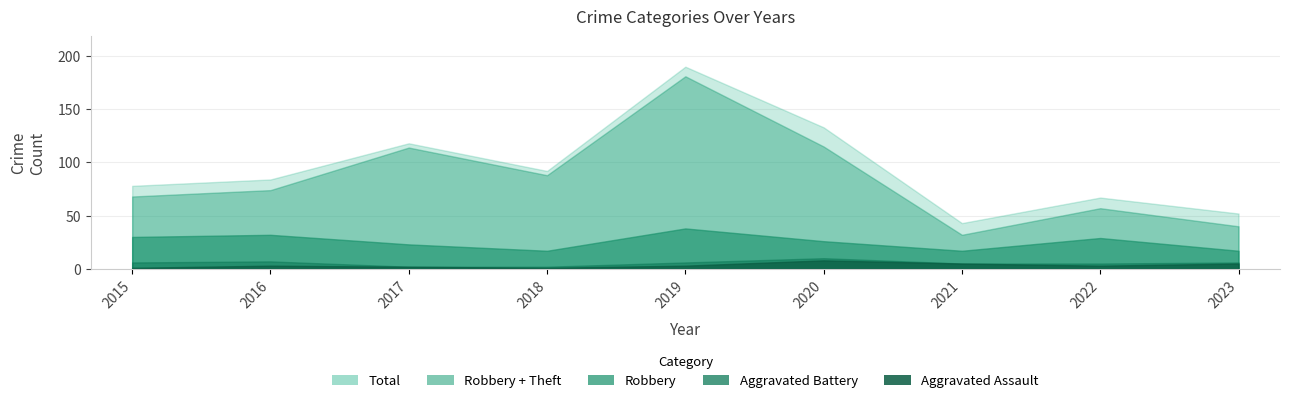

How many data points does each series have?

9